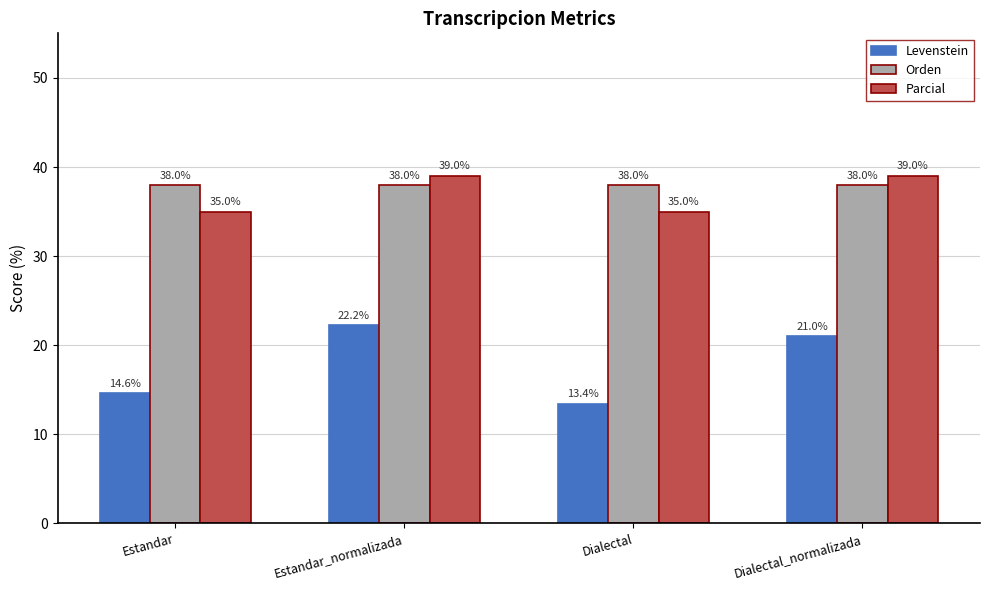

Rank the categories by Levenstein value from lowest to highest.

Dialectal, Estandar, Dialectal_normalizada, Estandar_normalizada